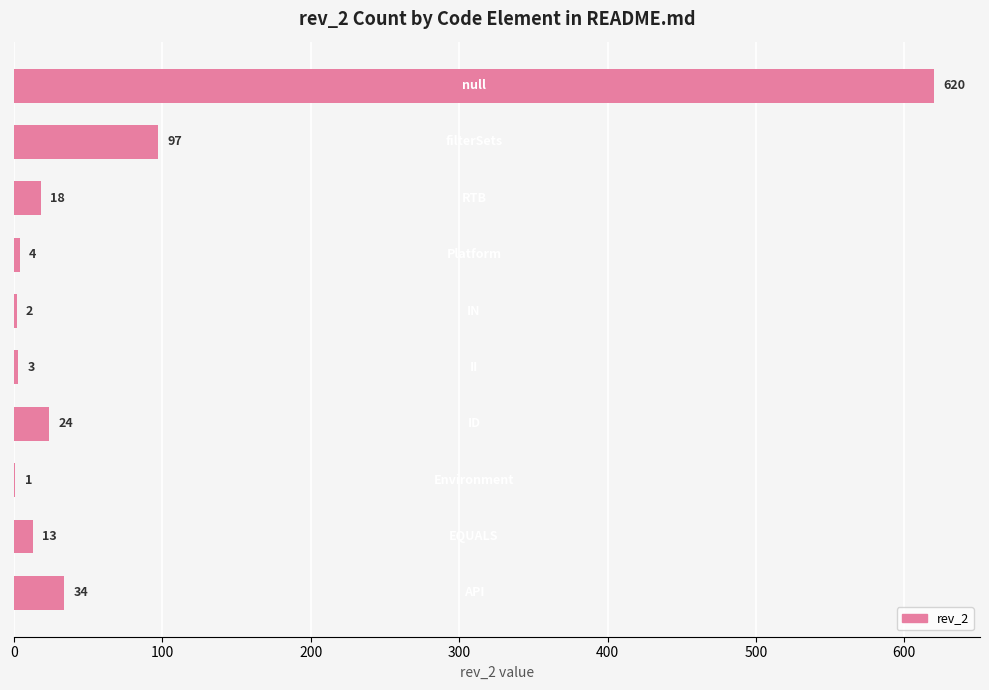

What is the greatest value displayed?

620